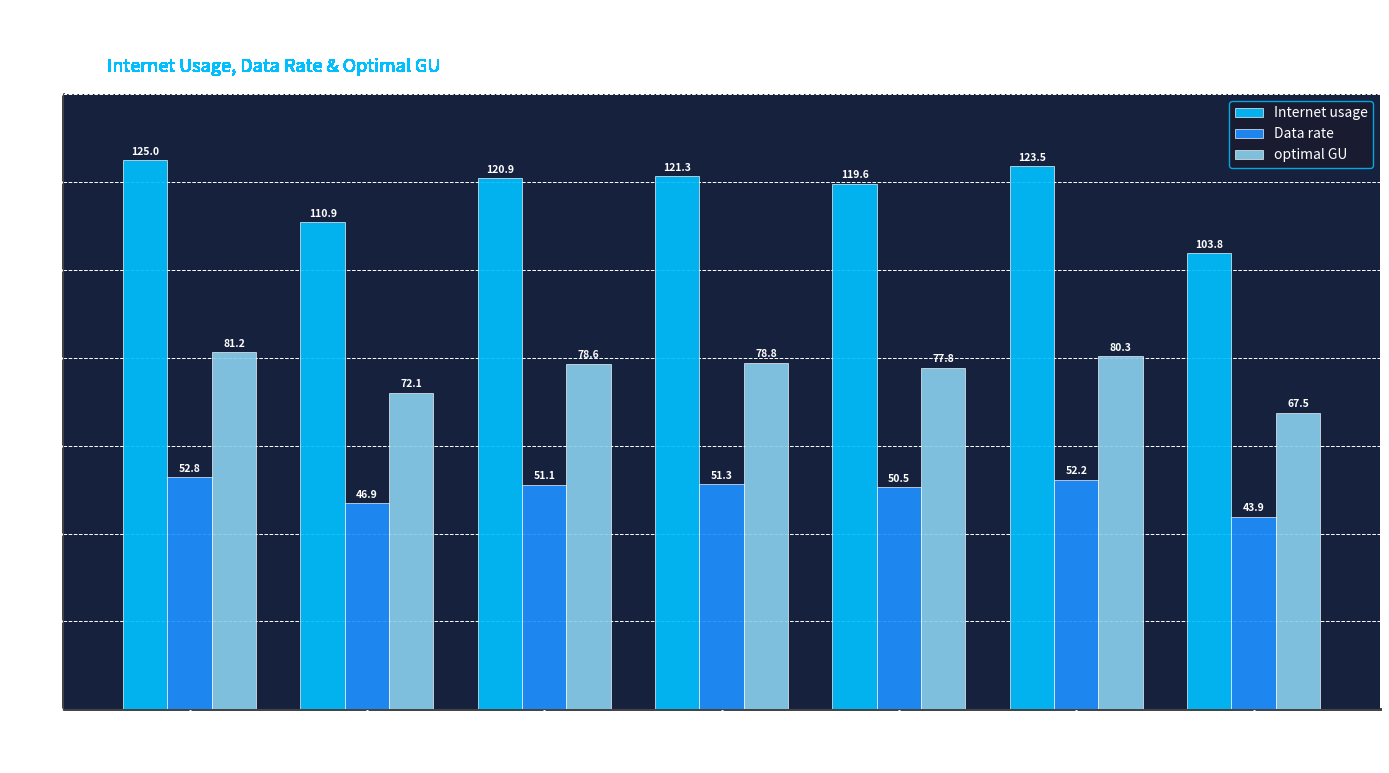

What is the total value across all series at 983276?

215.1